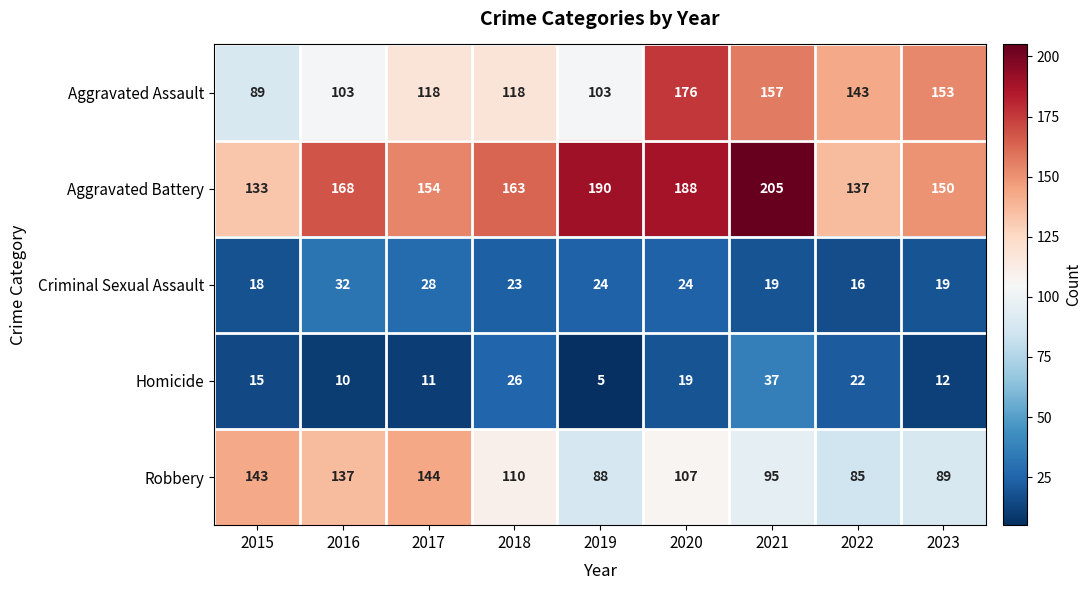

How many data points does each series have?

9